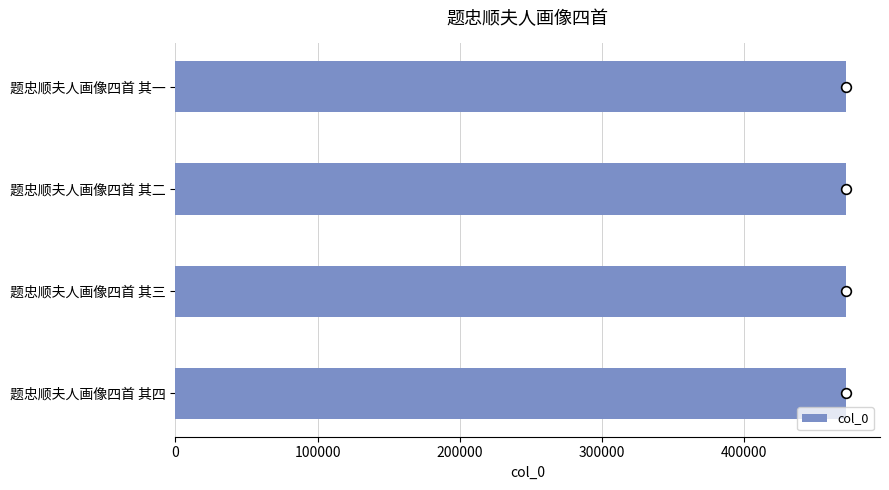

What is the ratio of the value at 题忠顺夫人画像四首 其三 to the value at 题忠顺夫人画像四首 其二?

1.0